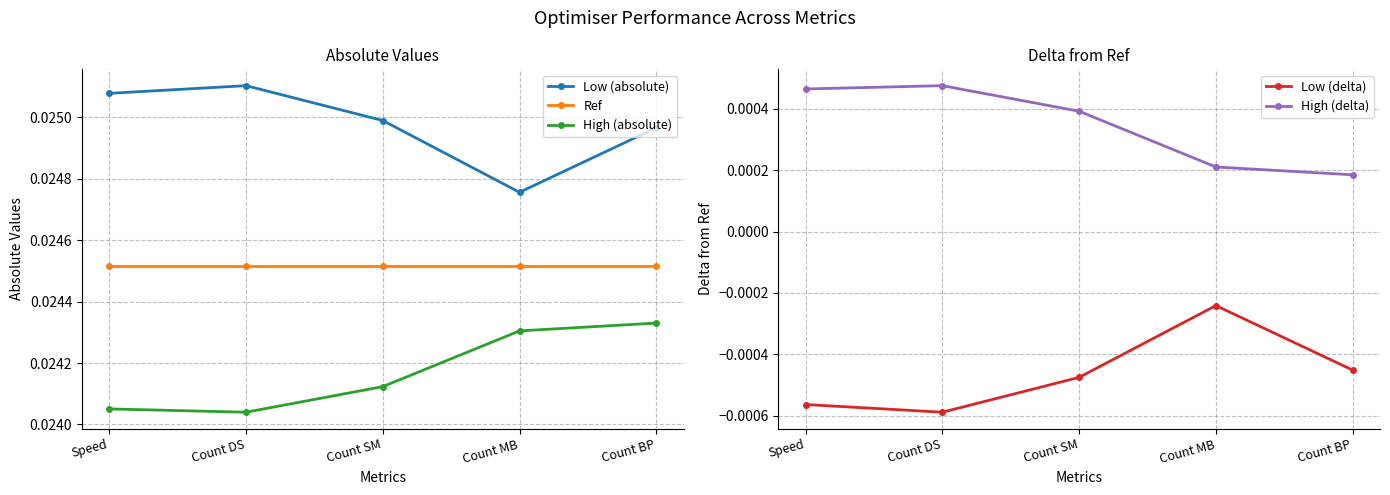

At how many categories does at least one series exceed 0?

5